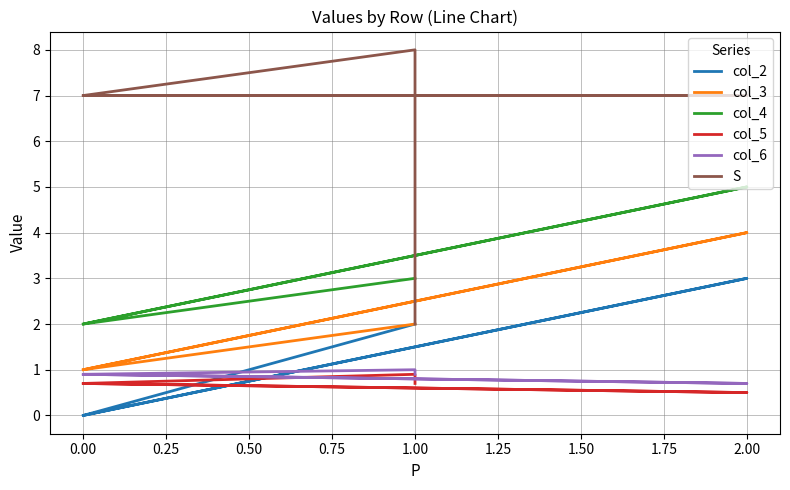

In col_2, how many points are higher than both neighbors (excluding endpoints)?

1